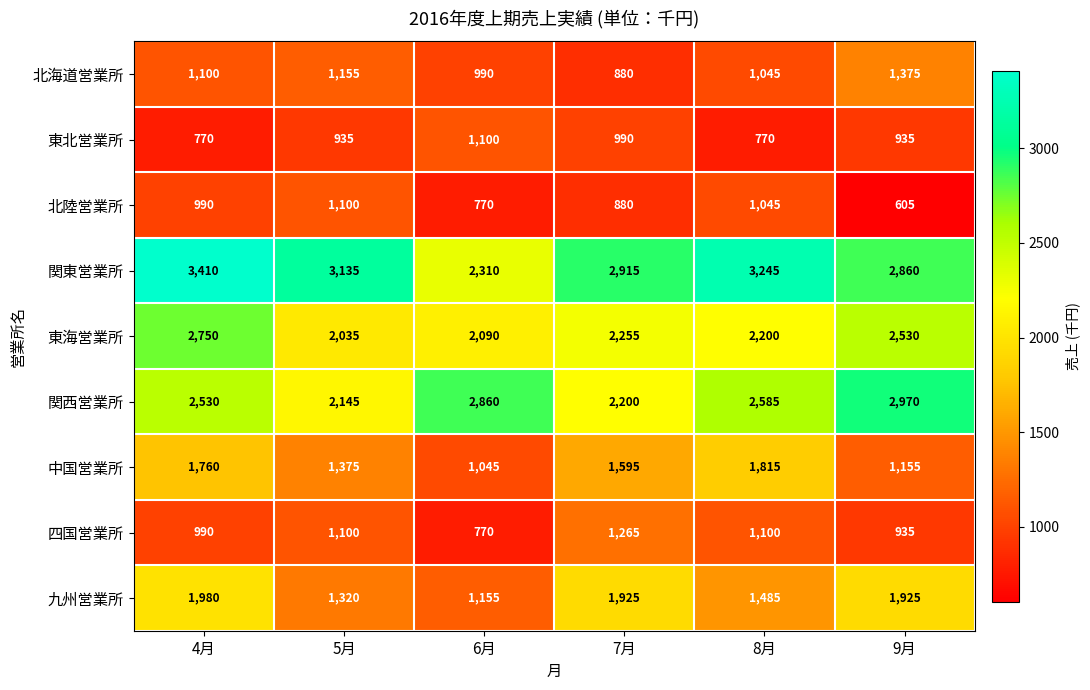

How many distinct data groups are displayed?

9